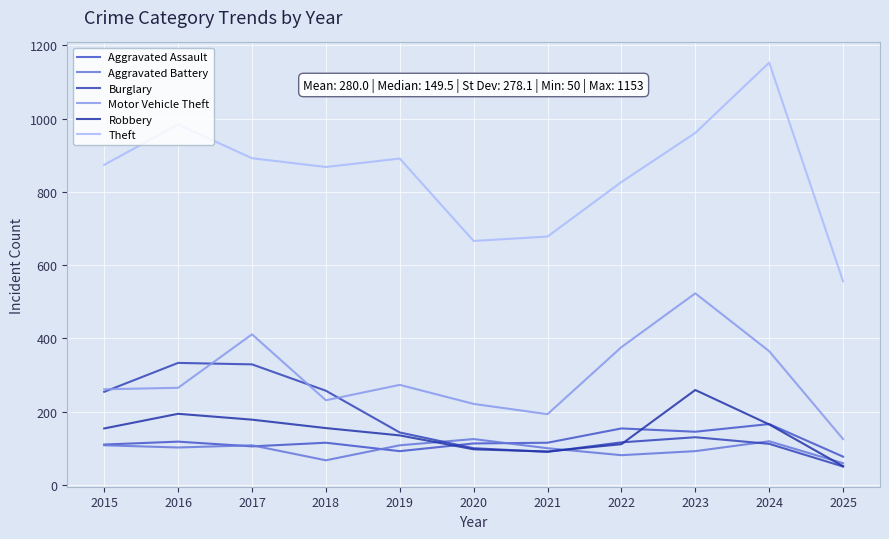

Is it true that Robbery equals 155 at 2018?

True